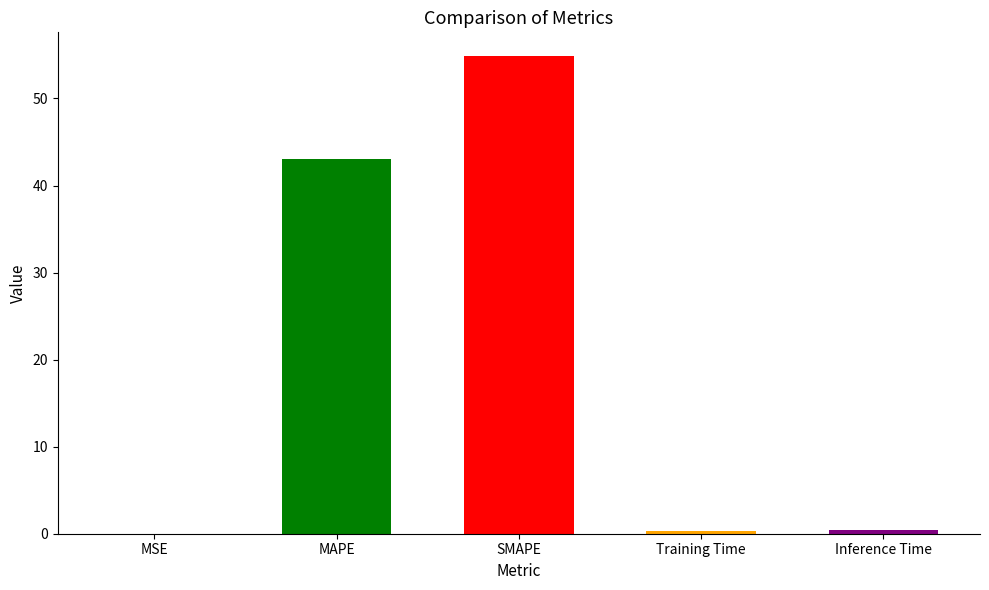

What is the label of the 4th bar from the left?

Training Time